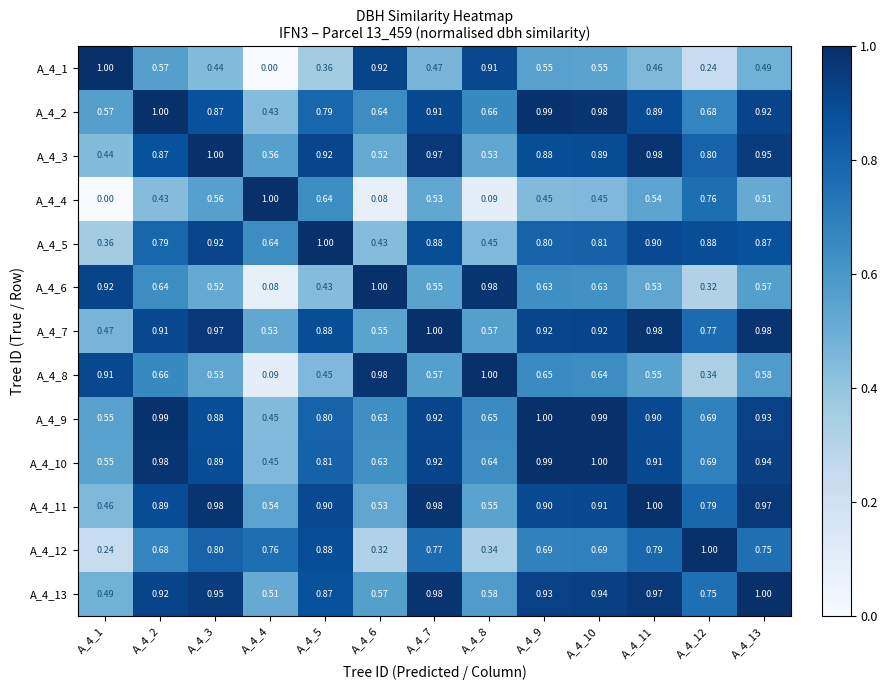

Is the value of A_4_12 at A_4_4 greater than the value of A_4_11 at A_4_6?

Yes